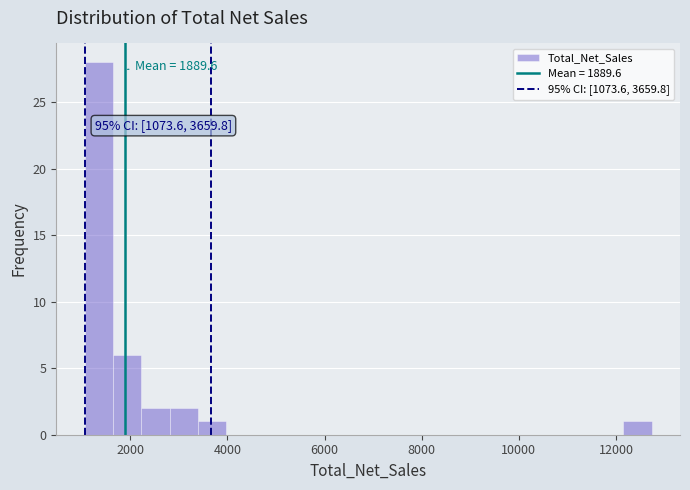

Around what value on the x-axis is the tallest bar? Give the approximate position of its centre, as read against the axis.

1400